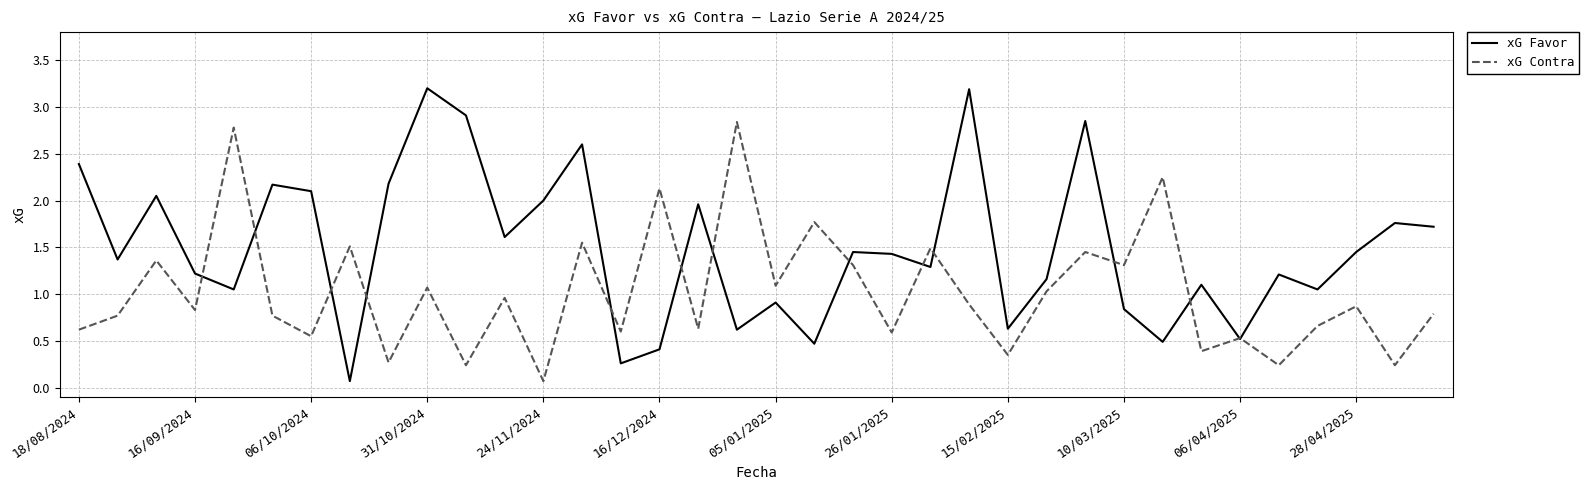

Which series has the largest total across all categories?

xG Favor